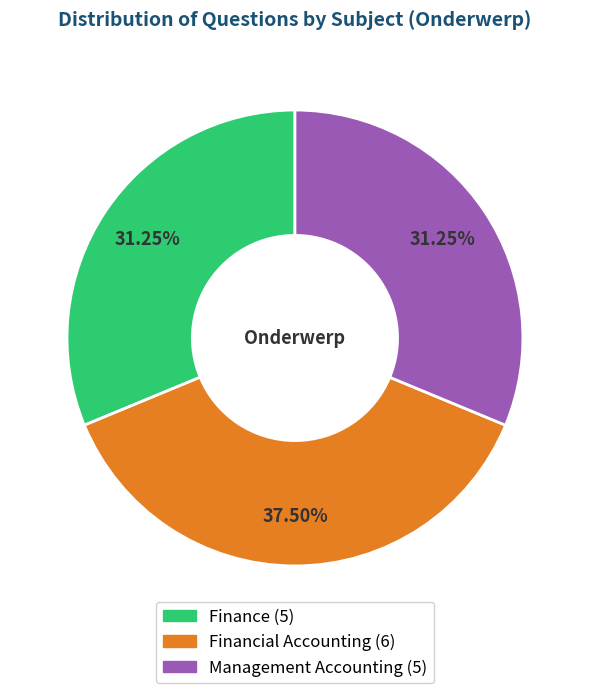

Is the sum of Financial Accounting and Management Accounting greater than half?

Yes